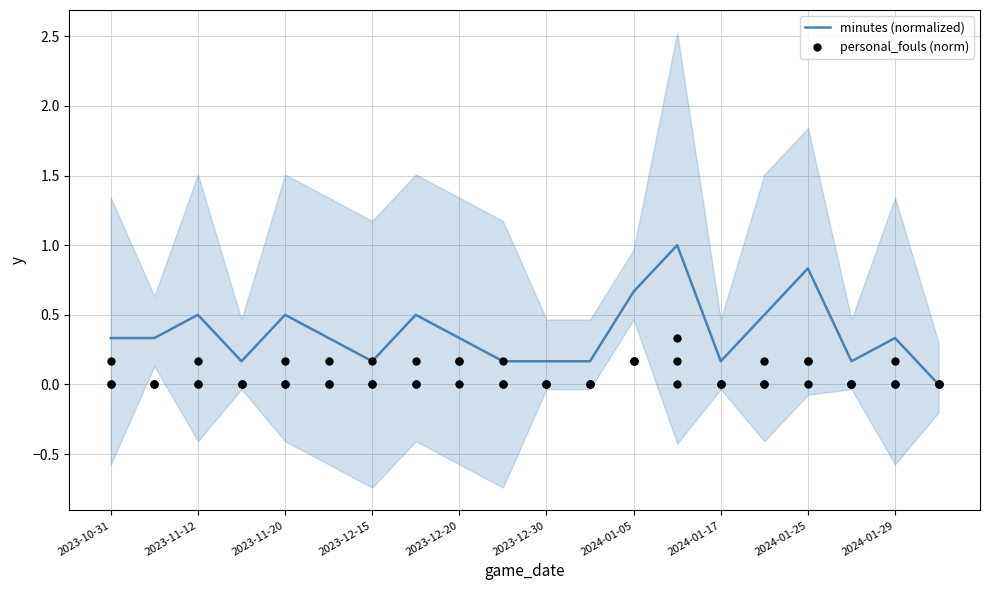

The value of minutes (normalized) at 2024-01-05 is 0.4. True or false?

False